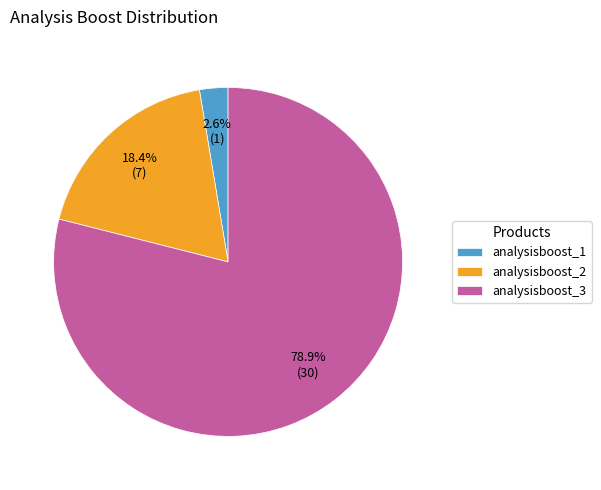

Rank the categories by value from lowest to highest.

analysisboost_1, analysisboost_2, analysisboost_3